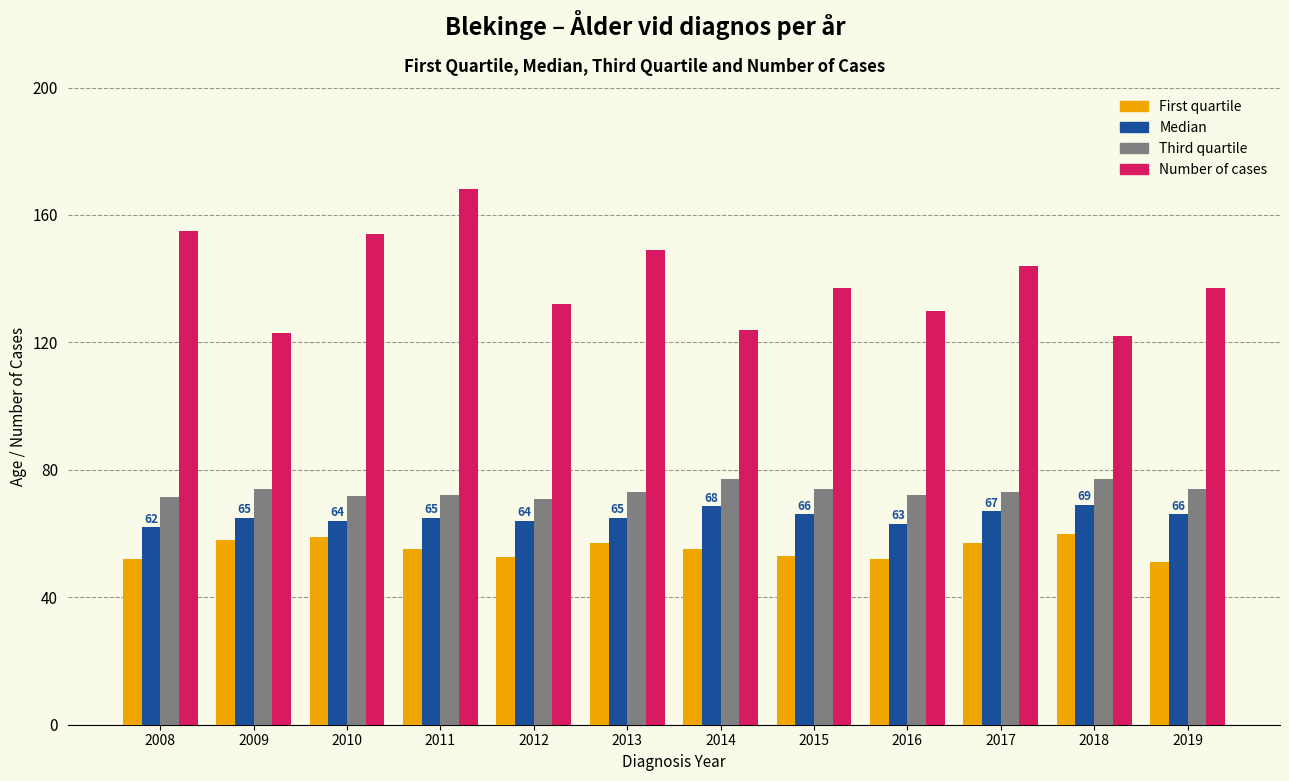

How many categories are shown in the chart?

12